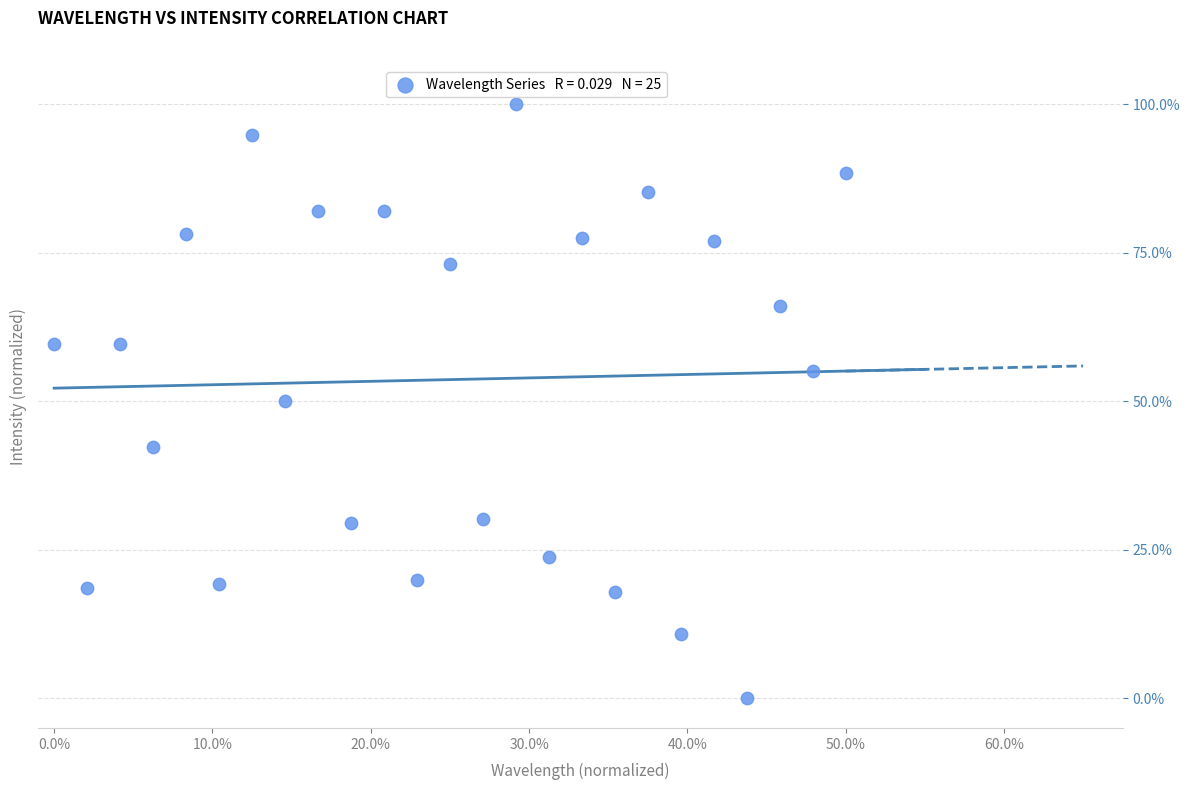

What is the range of X values (max minus min)?

50.0